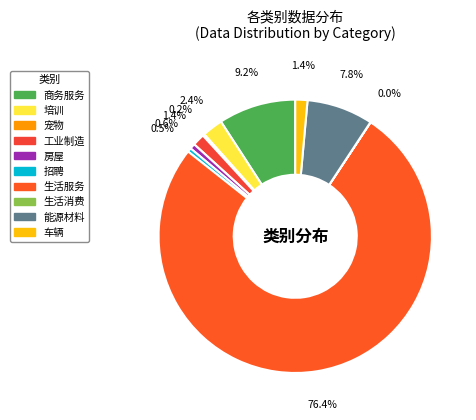

To the nearest percent, what is the combined percentage of 工业制造 and 房屋?

2%